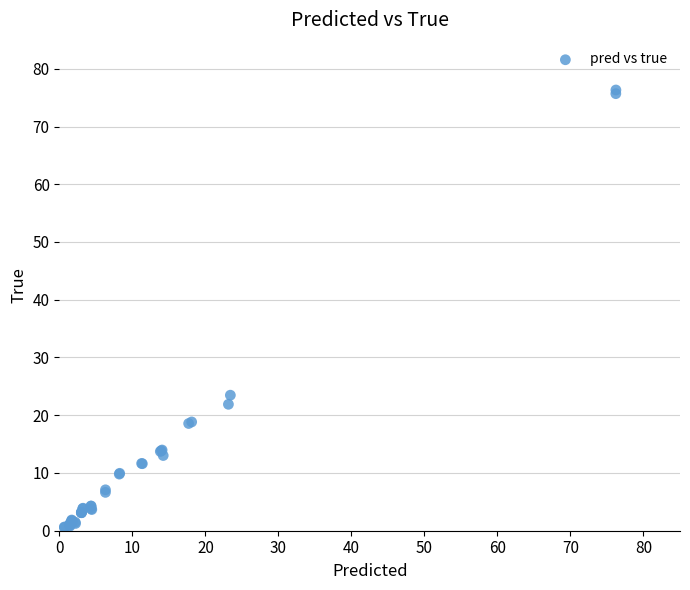

What Y value in the scatter plot is closest to 38?

23.5